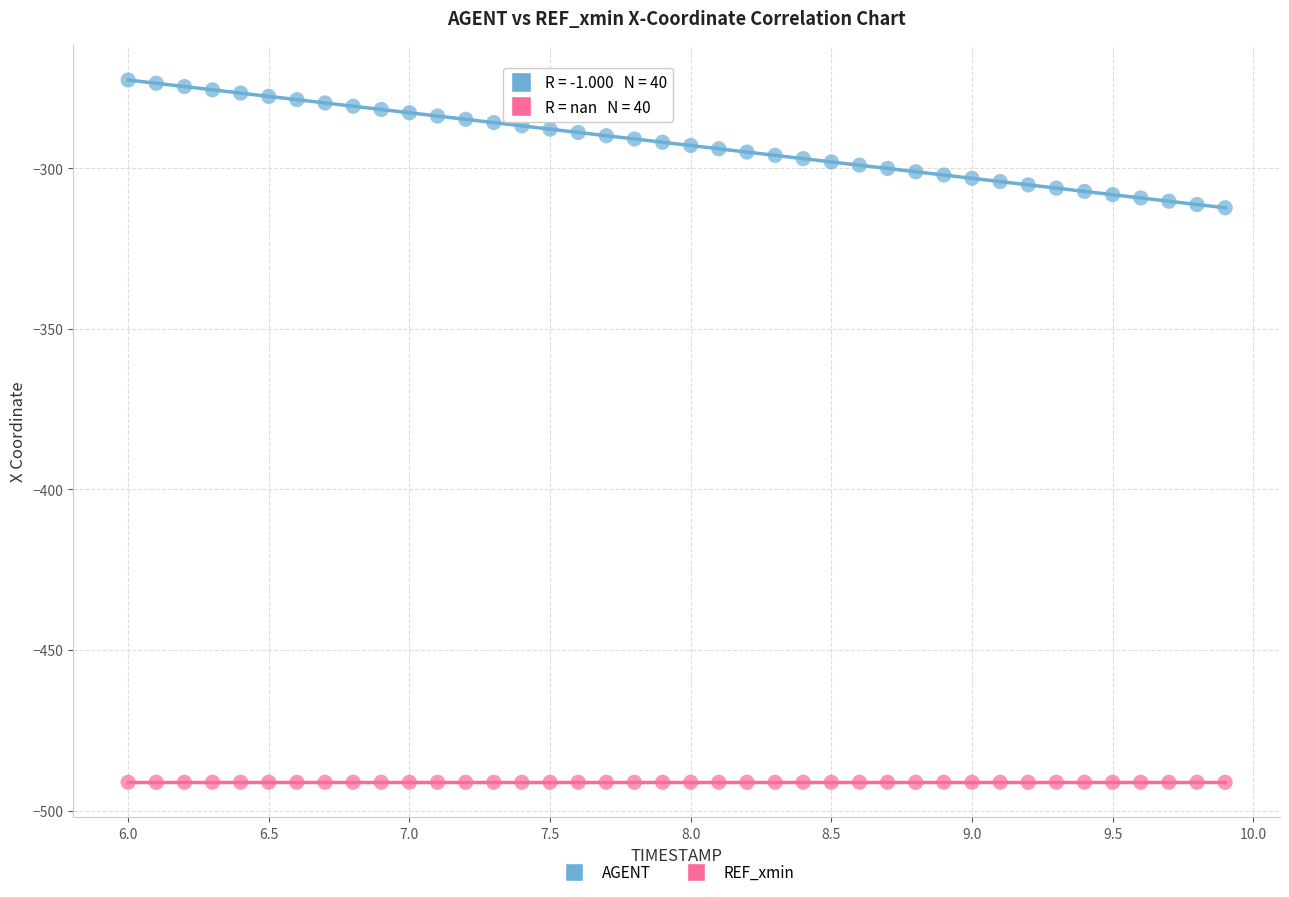

Which series contains the lowest Y value?

REF_xmin